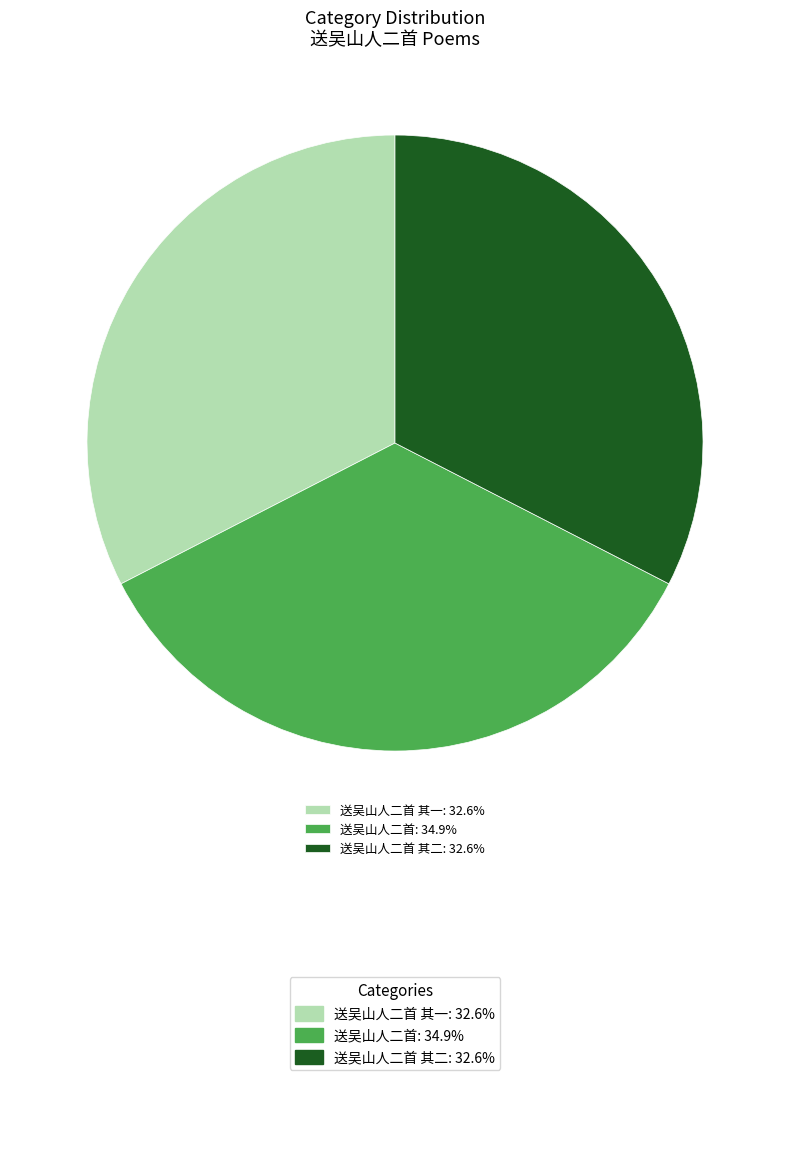

Is there a majority slice in this chart?

No